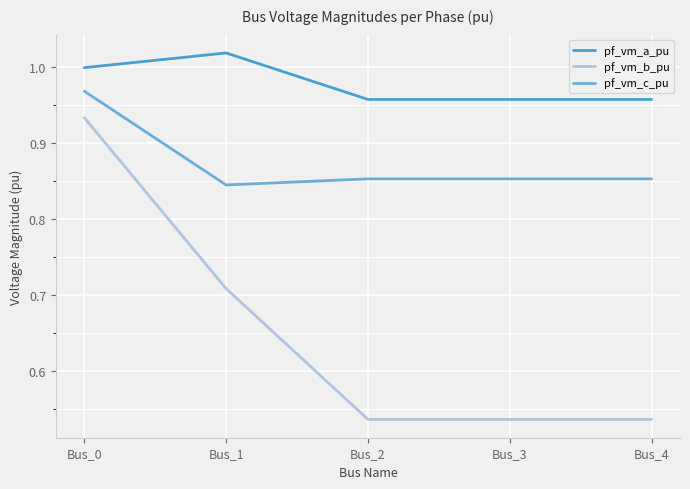

Reading left to right, list all the values displayed in this chart.

pf_vm_a_pu: 1.0	1.0	1.0	1.0	1.0
pf_vm_b_pu: 0.9	0.7	0.5	0.5	0.5
pf_vm_c_pu: 1.0	0.8	0.9	0.9	0.9